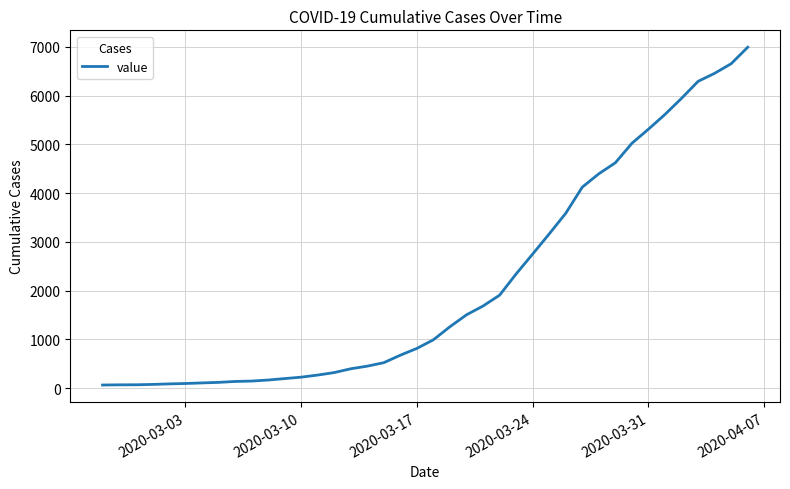

What is the difference between the maximum and minimum values?

6930